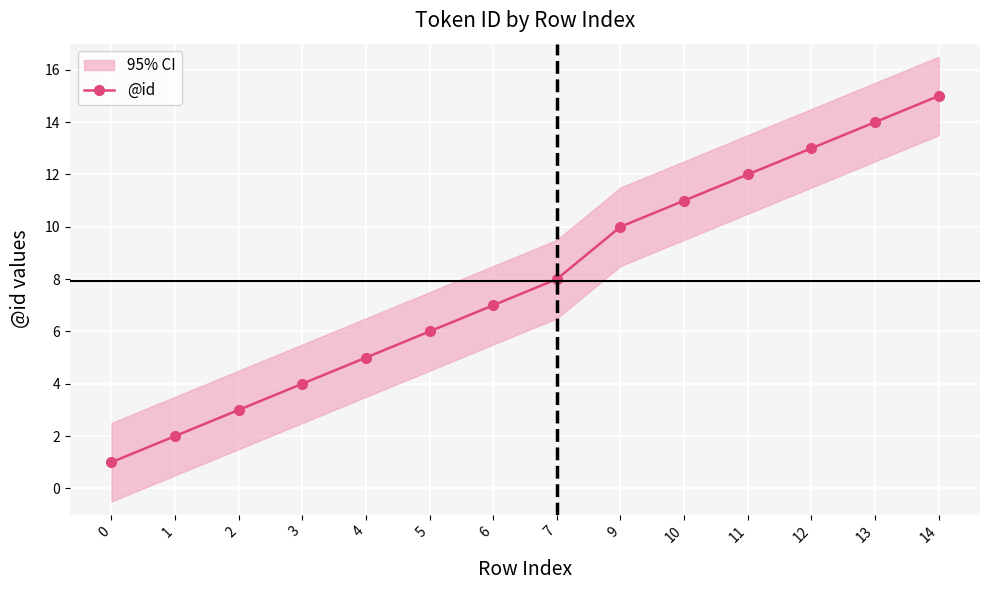

At which label does the data first exceed 8?

9